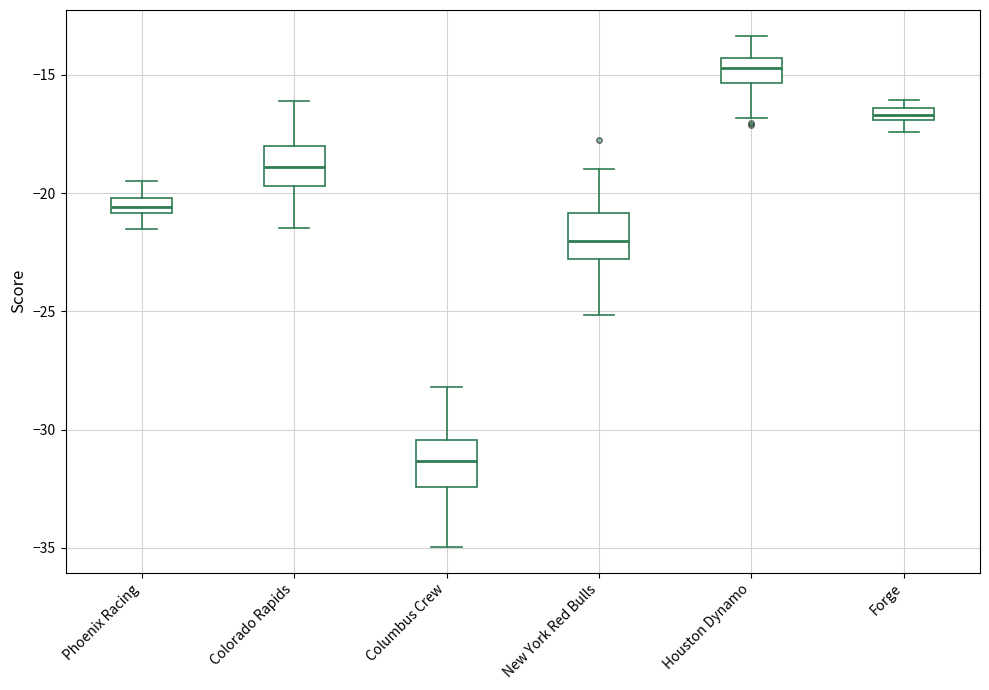

Where is the upper edge of the box for Colorado Rapids on the y-axis? The values are not printed on the chart, so give them approximately, as read against the axis.

-18.0